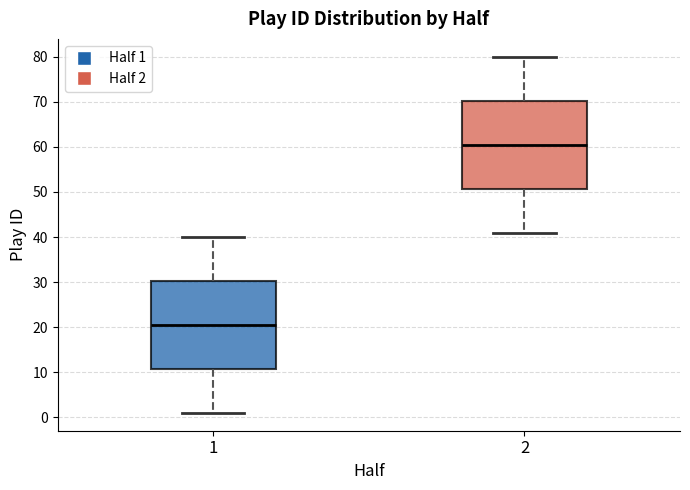

Reading left to right, read every box against the y-axis: the position of its median line, the range the box covers, and the ends of its whiskers. The values are not printed on the chart, so give them approximately, as read against the axis.

1: median 21, box 11 to 30, whiskers 1 to 40
2: median 61, box 51 to 70, whiskers 41 to 80